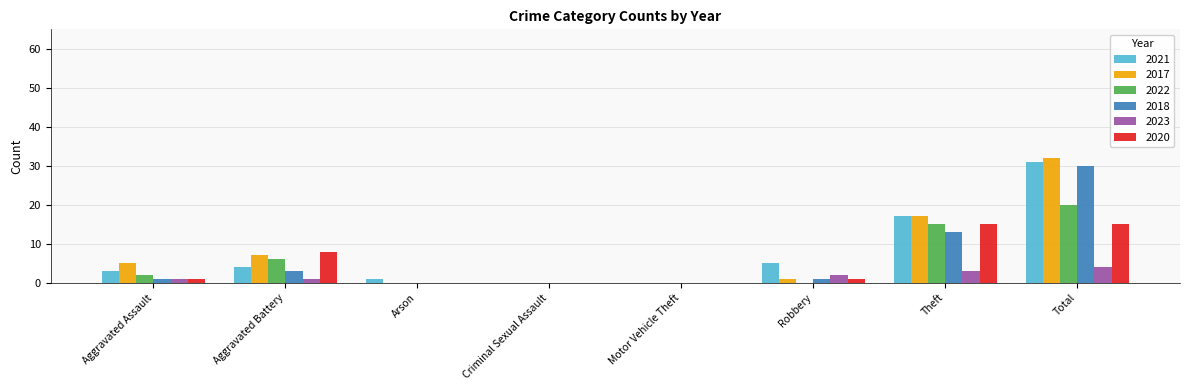

What is the total value across all series at Theft?

80